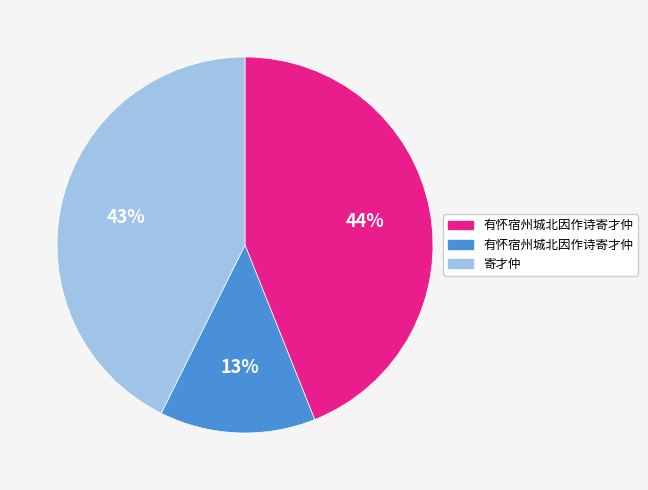

How many slices are in this pie chart?

3